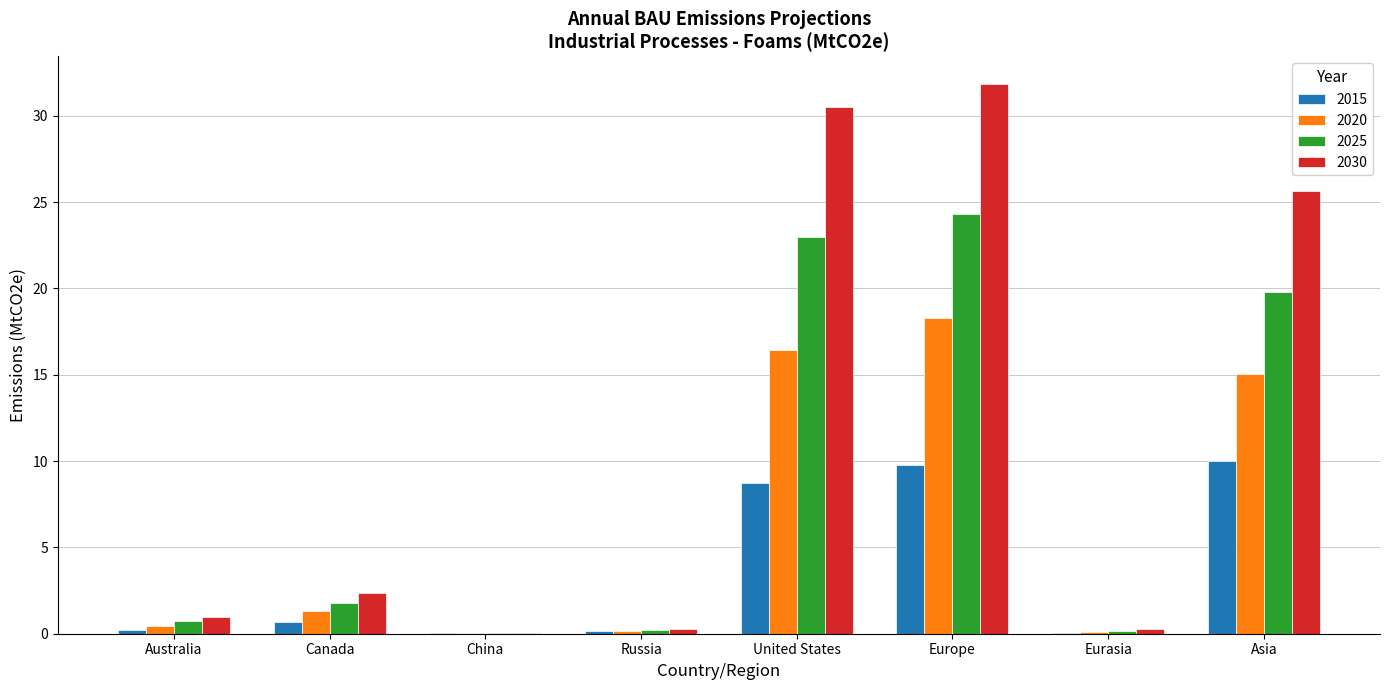

True or false: 2020 has a value of 5.2 at Asia.

False